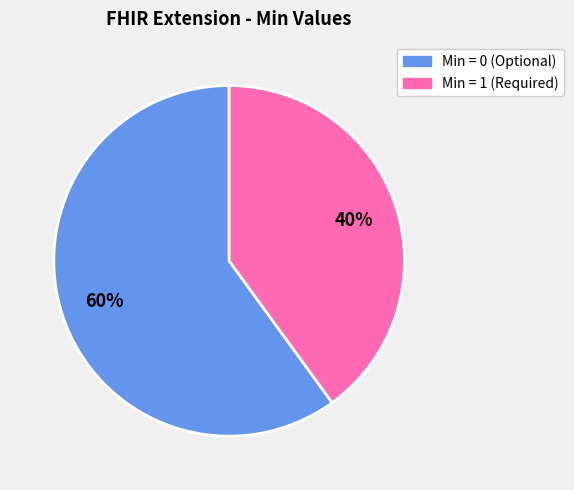

What percentage is the Min = 0 (Optional) slice, to the nearest percent?

60%